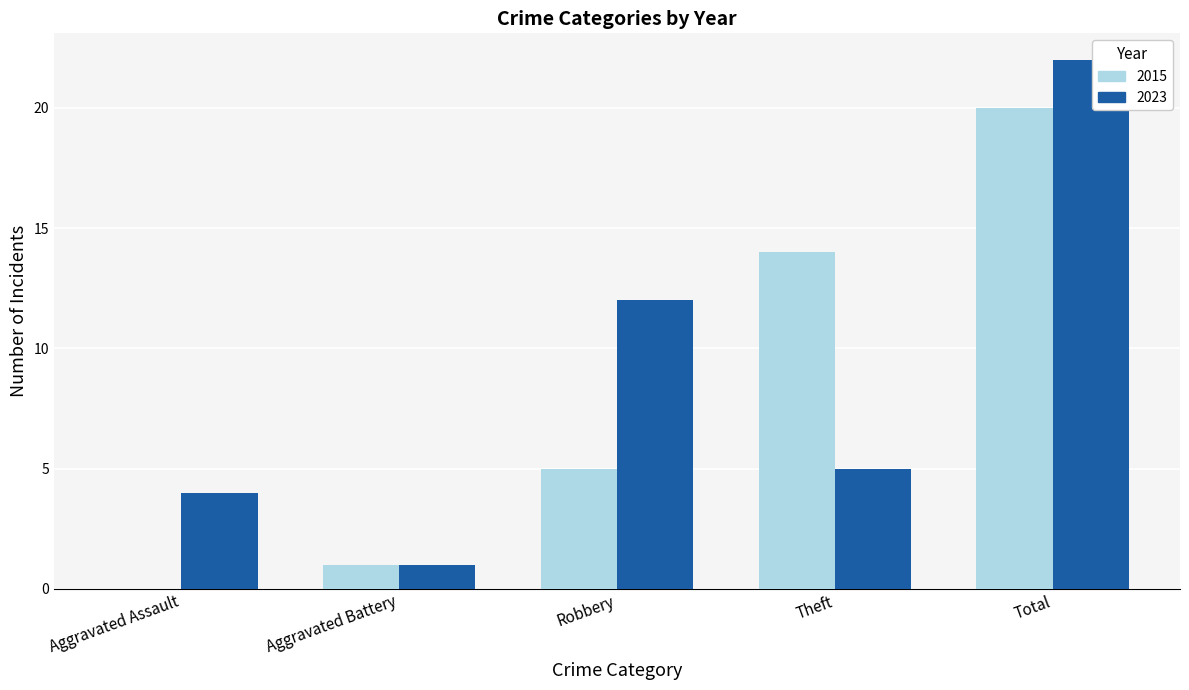

What is the sum of the 2015 values at Aggravated Assault and Theft?

14